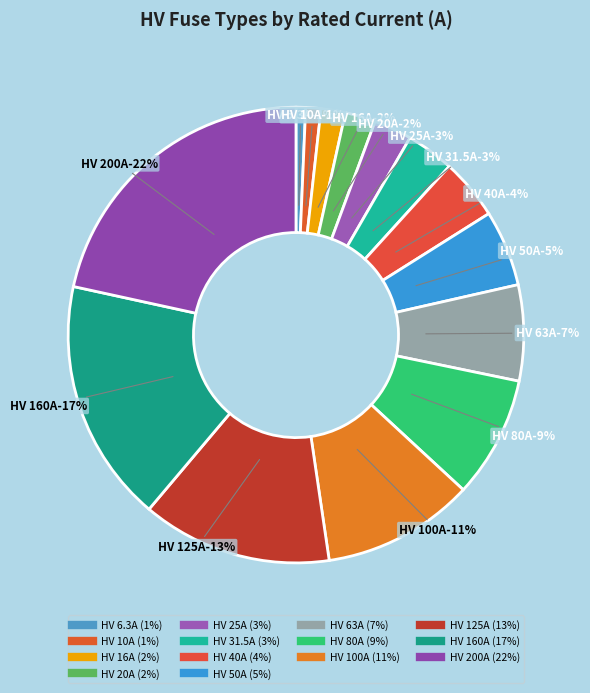

Do HV 16A and HV 20A together represent more than half of the pie?

No